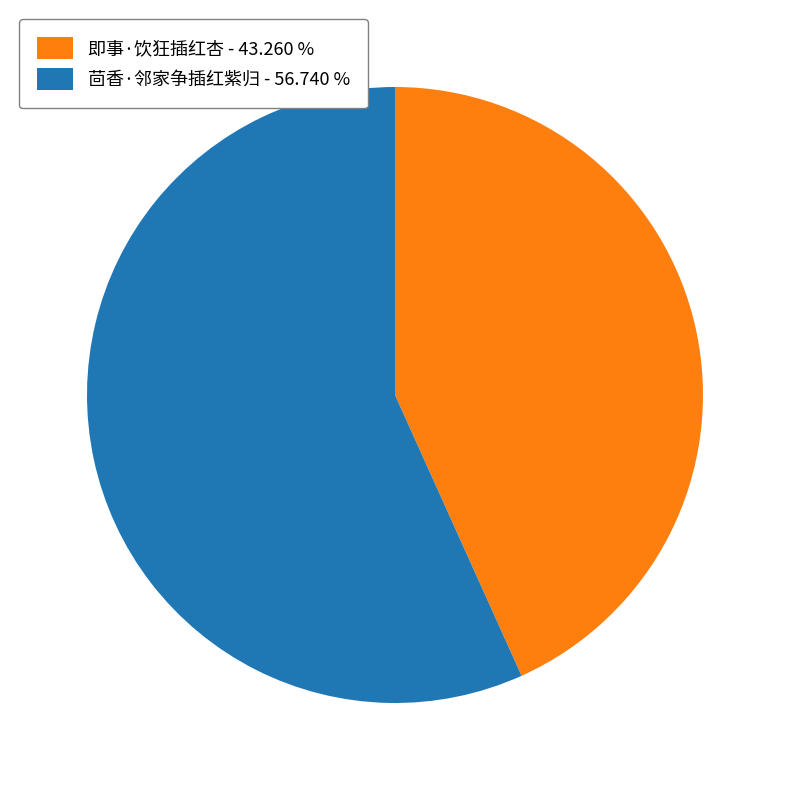

Is there any slice that represents more than half of the pie?

Yes